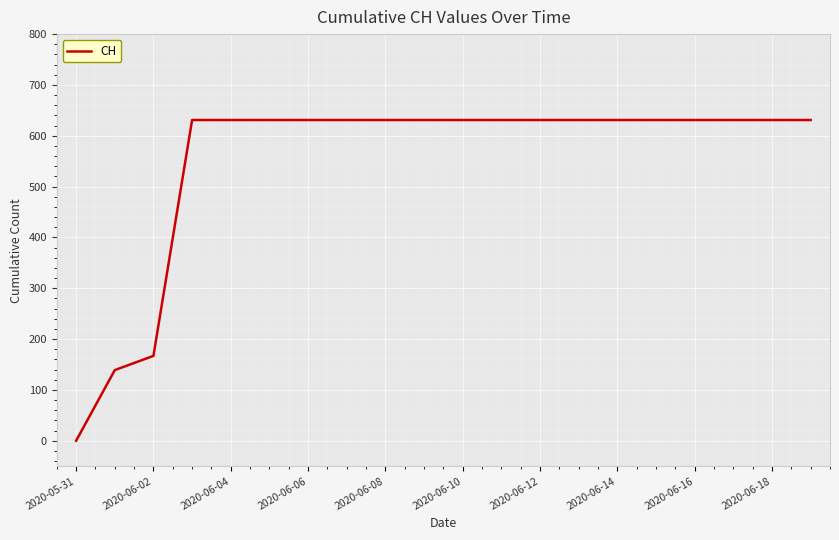

Reading left to right, extract all data points from this chart.

0	139	167	631	631	631	631	631	631	631	631	631	631	631	631	631	631	631	631	631